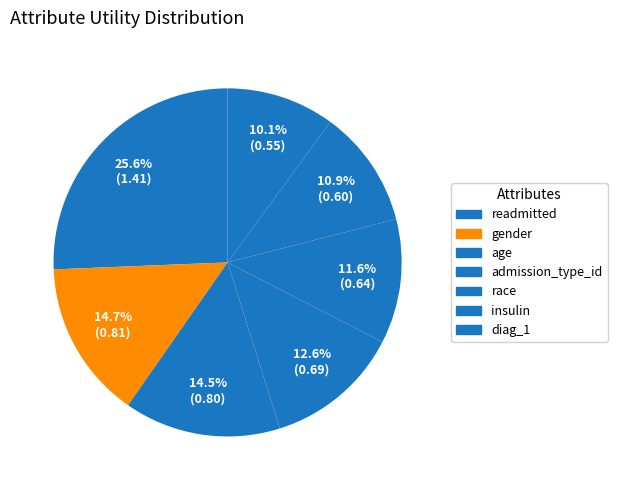

Which slice is the largest?

readmitted